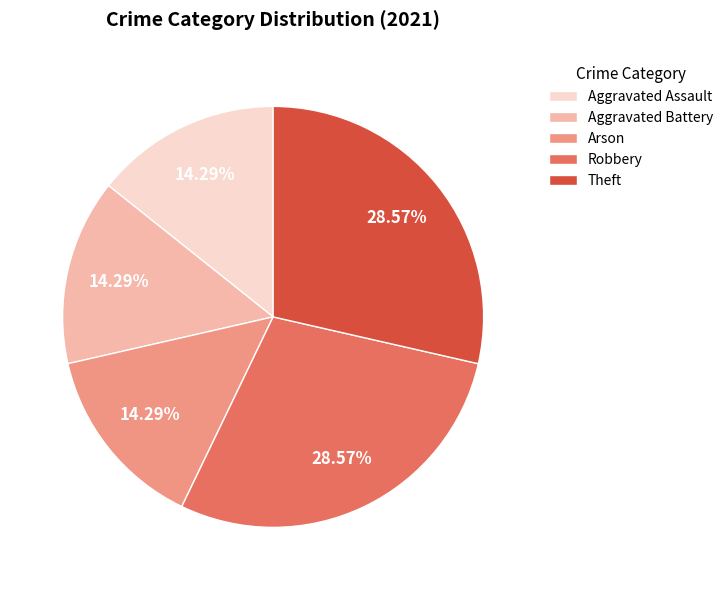

Does Theft represent more than half of the total?

No